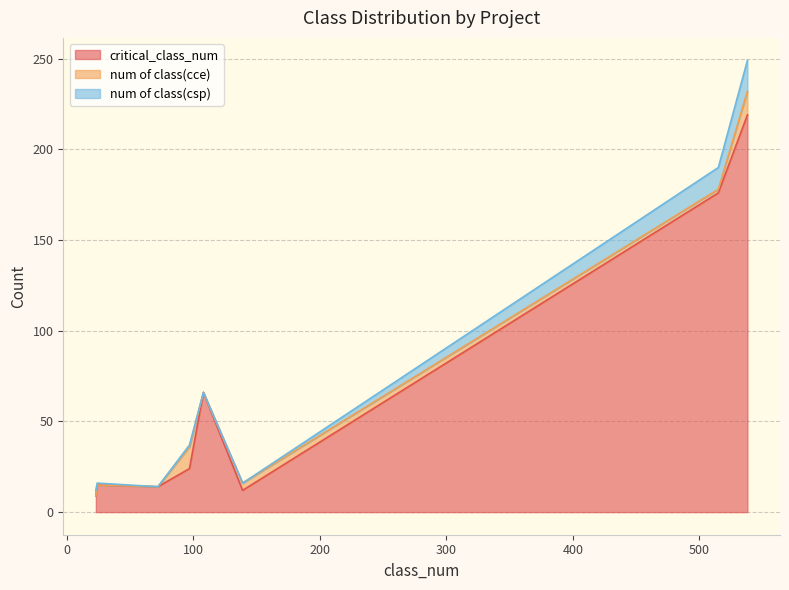

What is the highest value of the critical_class_num series?

219